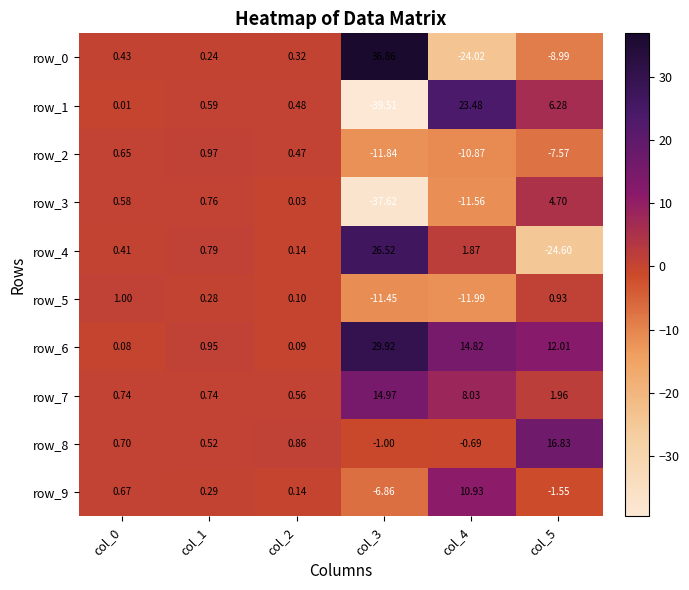

At which label does row_6 first exceed 12?

col_3